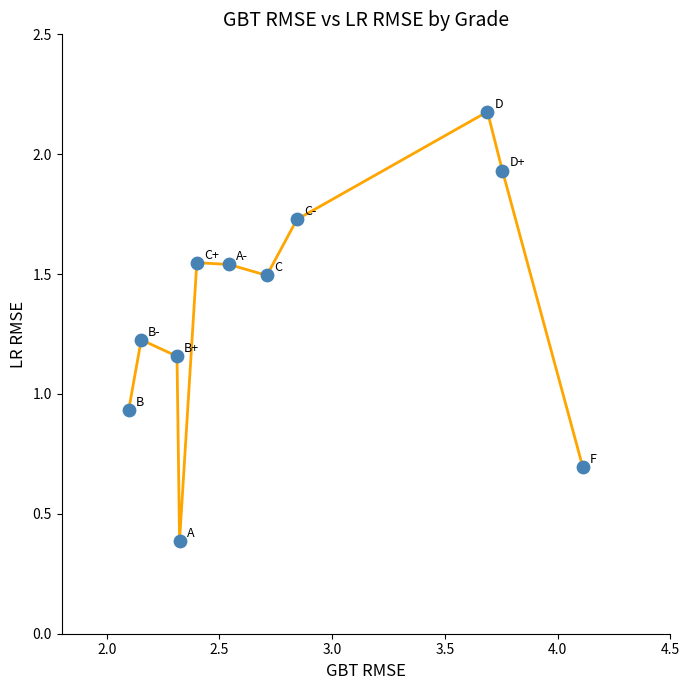

What is the average X value?

2.8